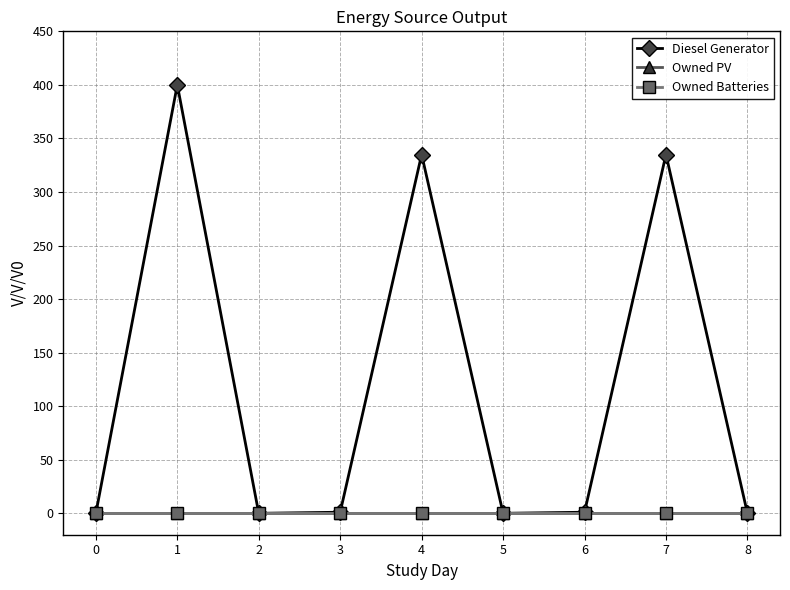

Reading left to right, what are all the values shown in this chart?

Diesel Generator: 0	400	0	1	335	0	1	335	0
Owned PV: 0	0	0	0	0	0	0	0	0
Owned Batteries: 0	0	0	0	0	0	0	0	0